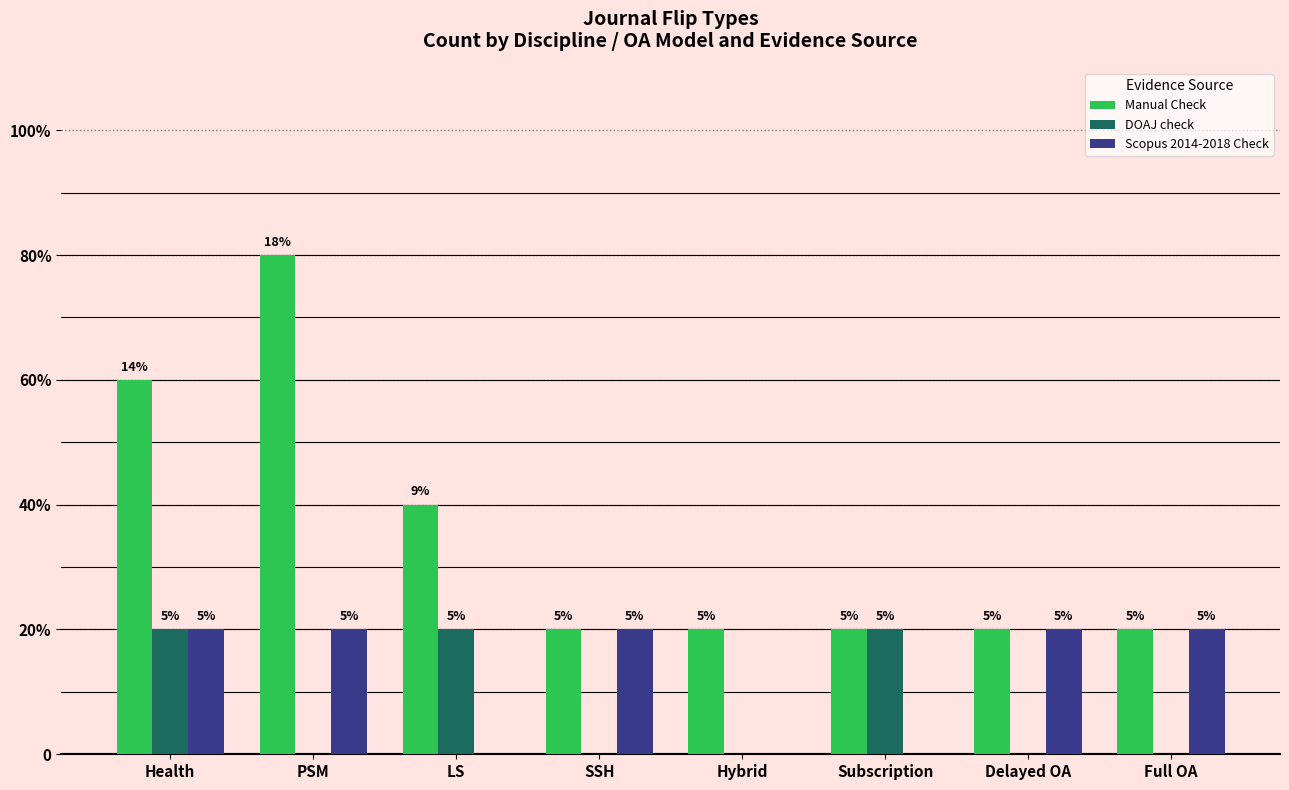

Reading left to right, list all the values displayed in this chart.

Manual Check: Health=3	PSM=4	LS=2	SSH=1	Hybrid=1	Subscription=1	Delayed OA=1	Full OA=1
DOAJ check: Health=1	PSM=0	LS=1	SSH=0	Hybrid=0	Subscription=1	Delayed OA=0	Full OA=0
Scopus 2014-2018 Check: Health=1	PSM=1	LS=0	SSH=1	Hybrid=0	Subscription=0	Delayed OA=1	Full OA=1